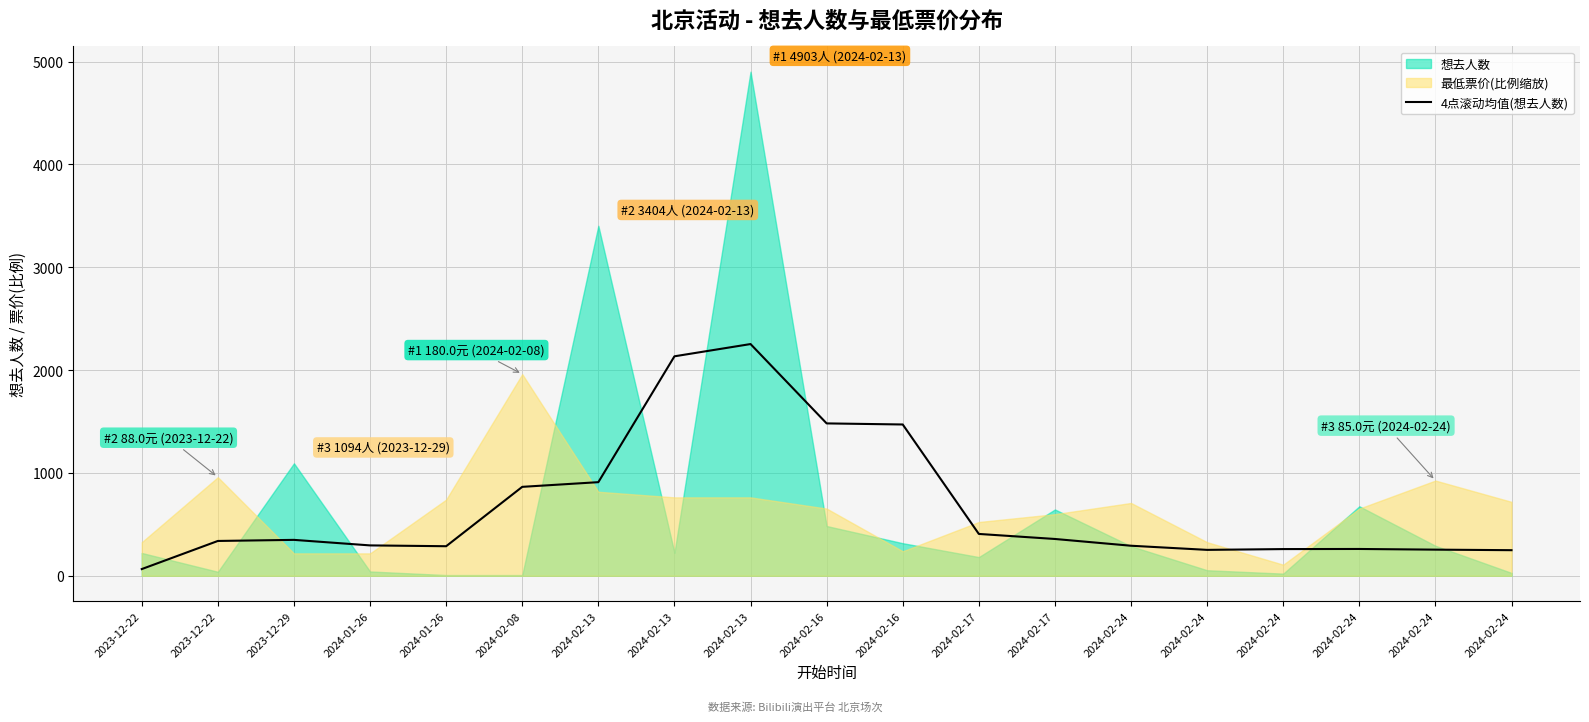

What is the sum of all values?

12786.5